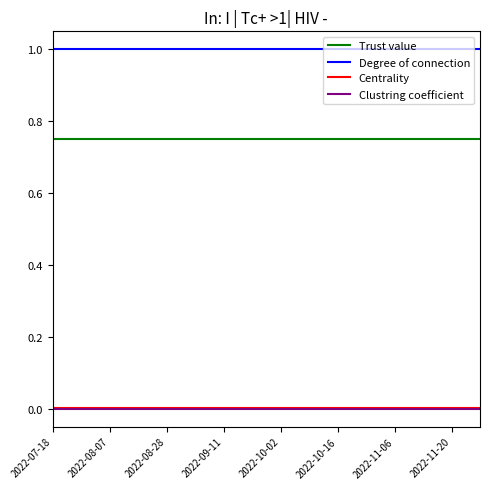

Which series has the largest total across all categories?

Degree of connection